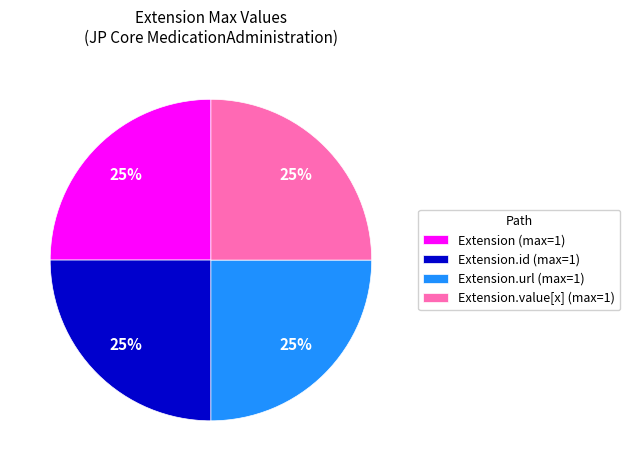

How many segments does this pie chart have?

4